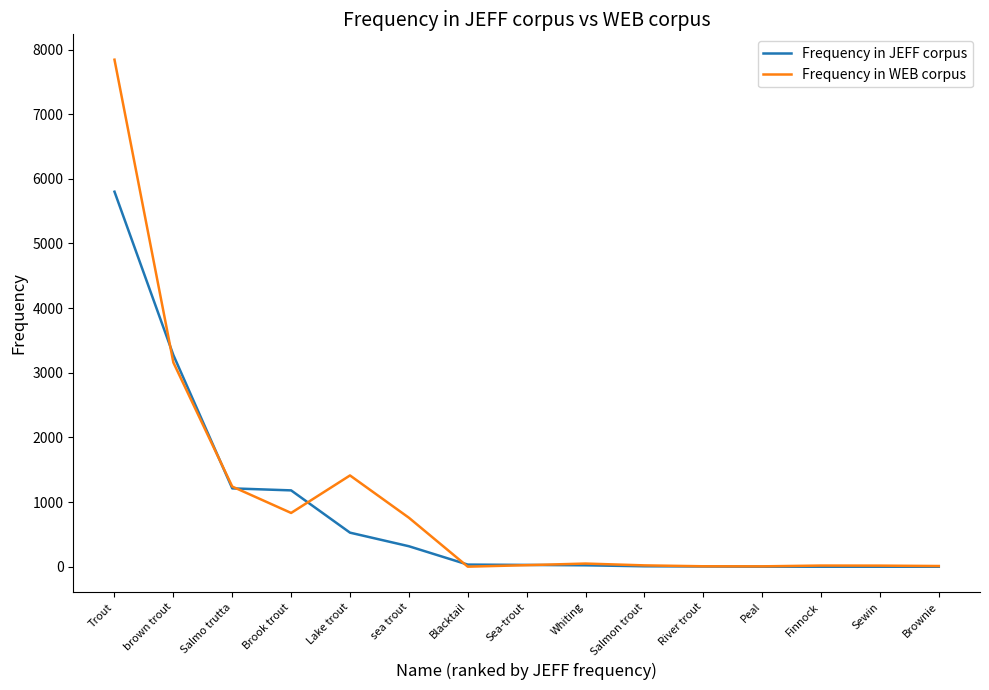

True or false: Frequency in JEFF corpus has a value of 5801 at Trout.

True